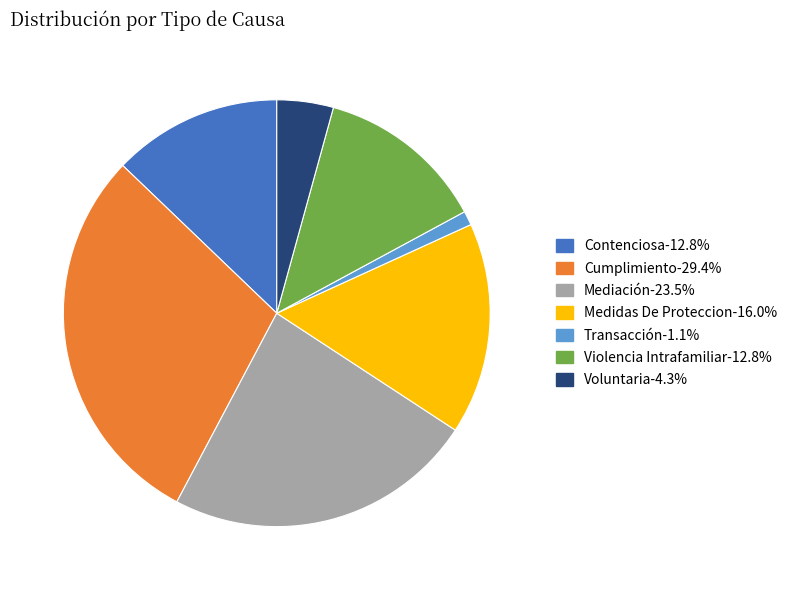

Which has a higher value, Transacción or Medidas De Proteccion?

Medidas De Proteccion